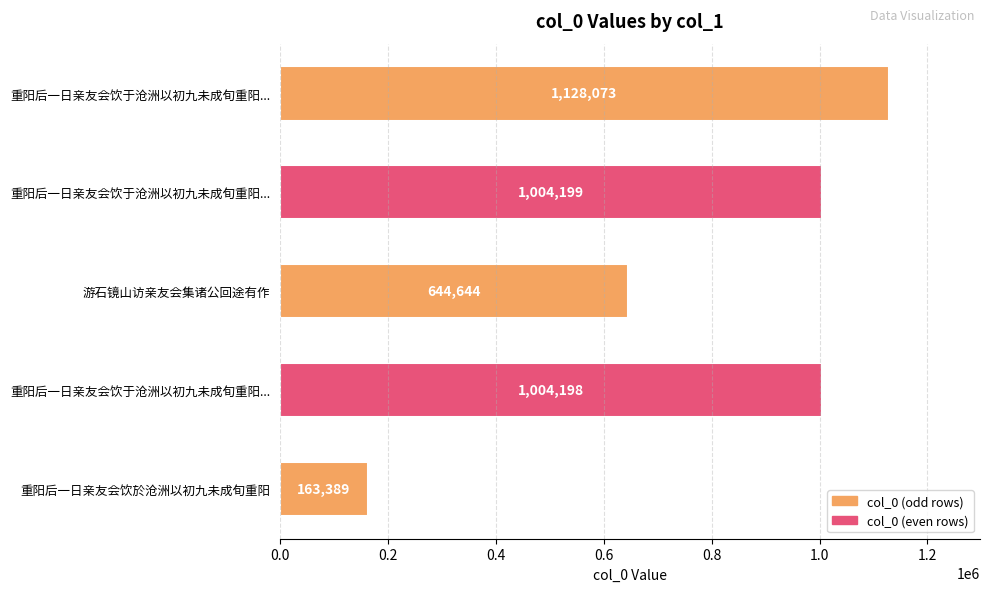

What is the greatest value displayed?

1128073